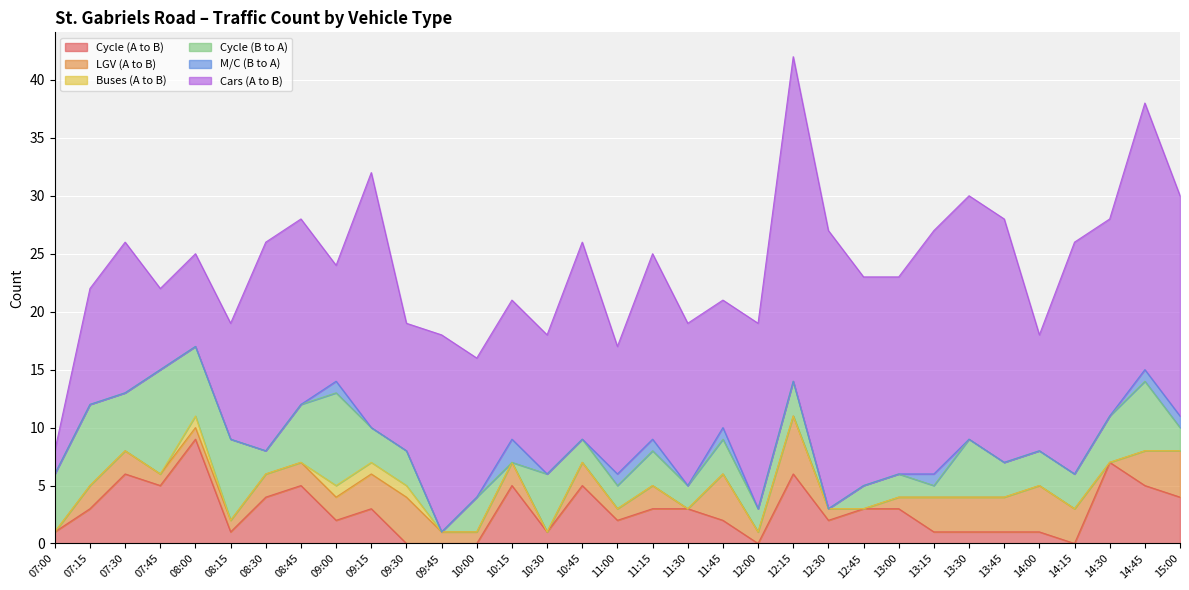

Which series has the widest spread of values?

Cars (A to B)